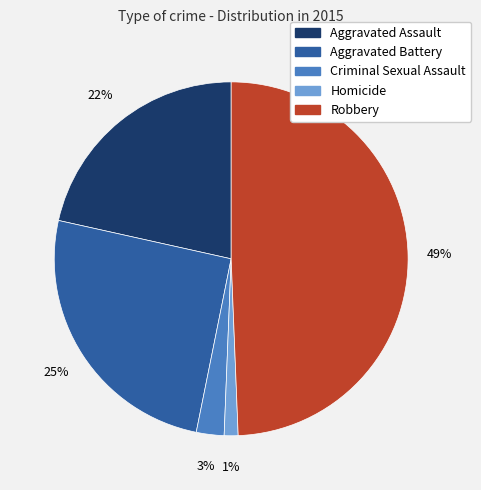

Is Aggravated Battery the majority of the pie?

No